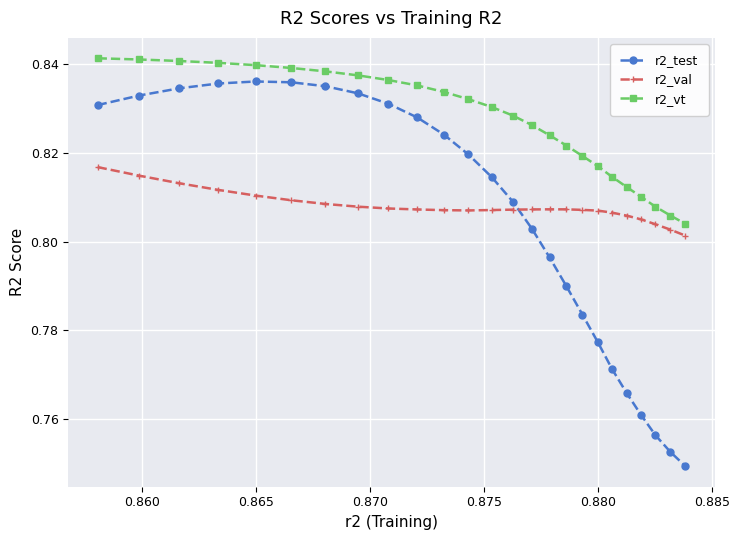

Count the r2_val values in the range 0 to 1.

25